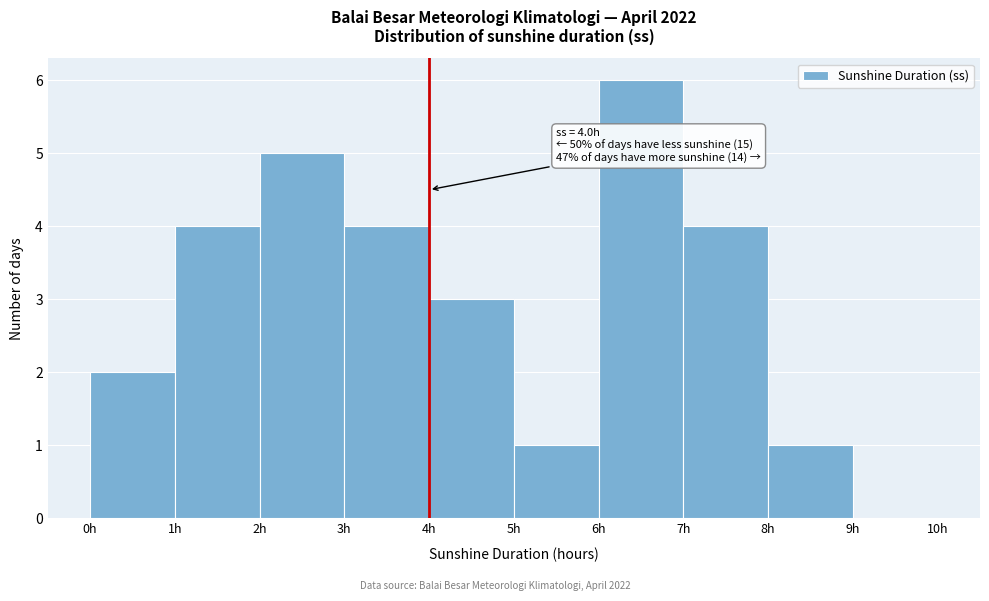

Over which range of the x-axis is the bar tallest?

6 to 7